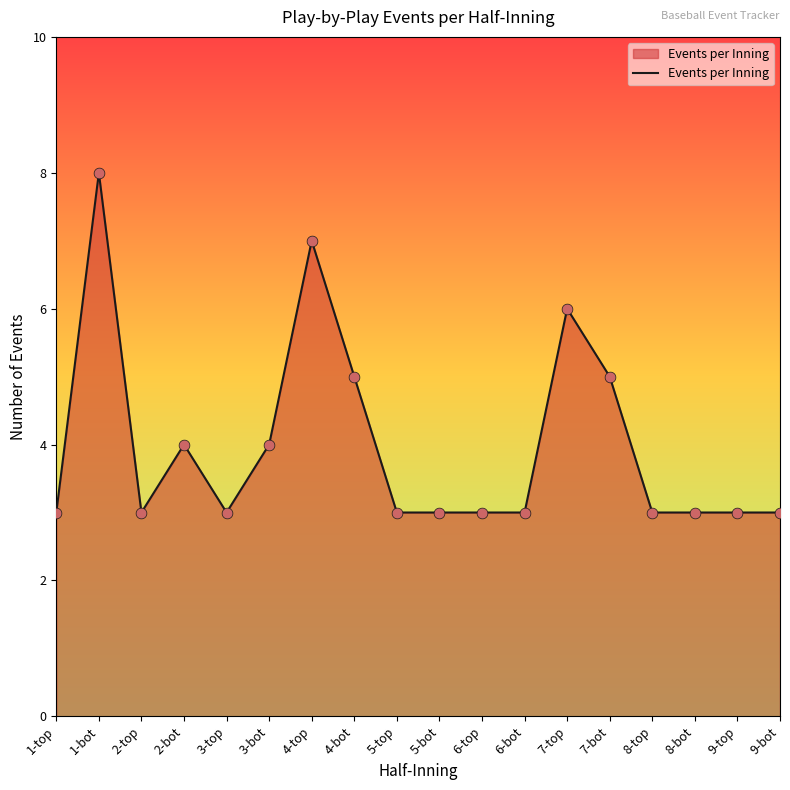

Between 9-bot and 7-top, which is larger?

7-top